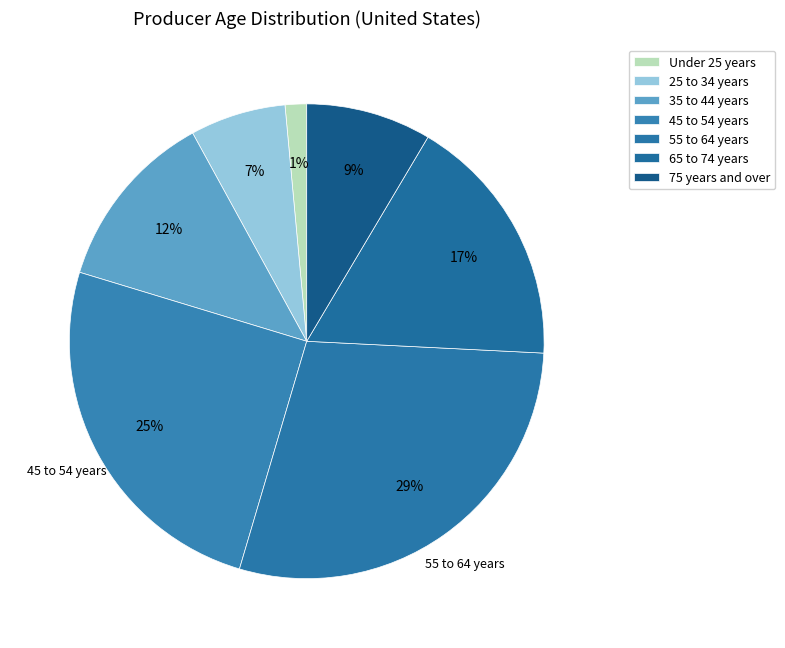

Is 35 to 44 years the majority of the pie?

No